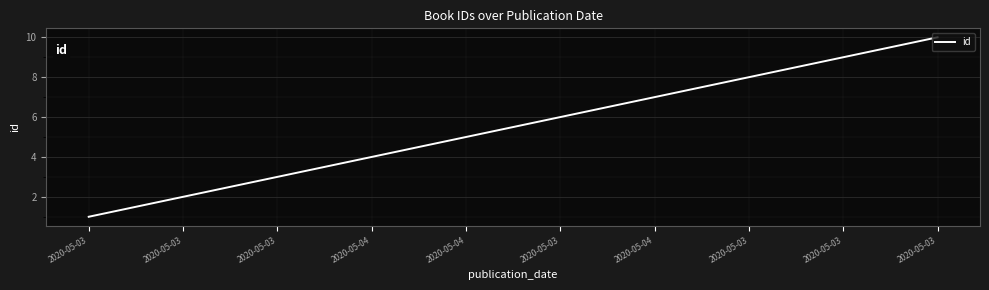

How many lines are shown in the chart?

1